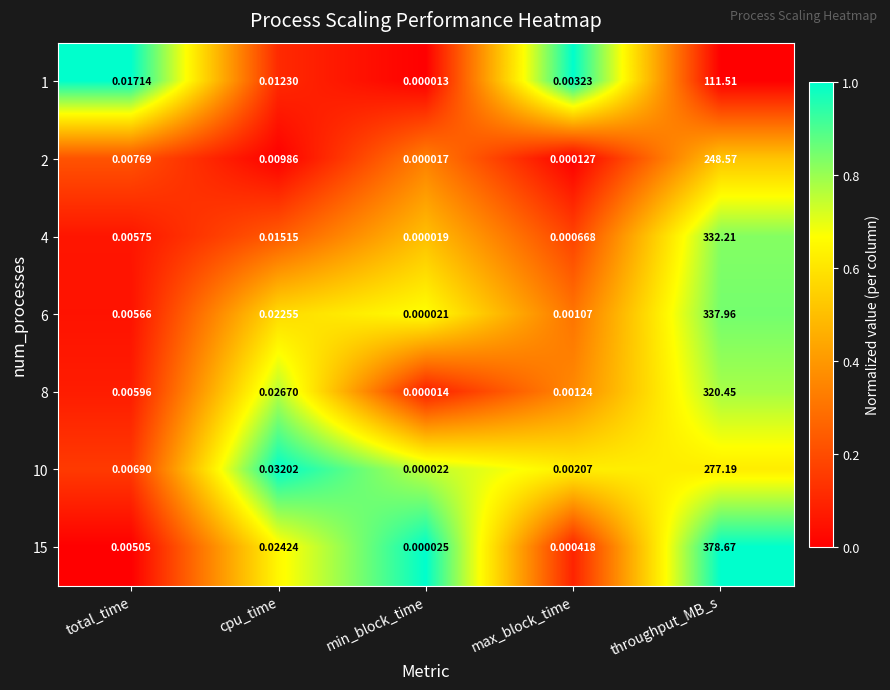

Count the number of categories in the chart.

5